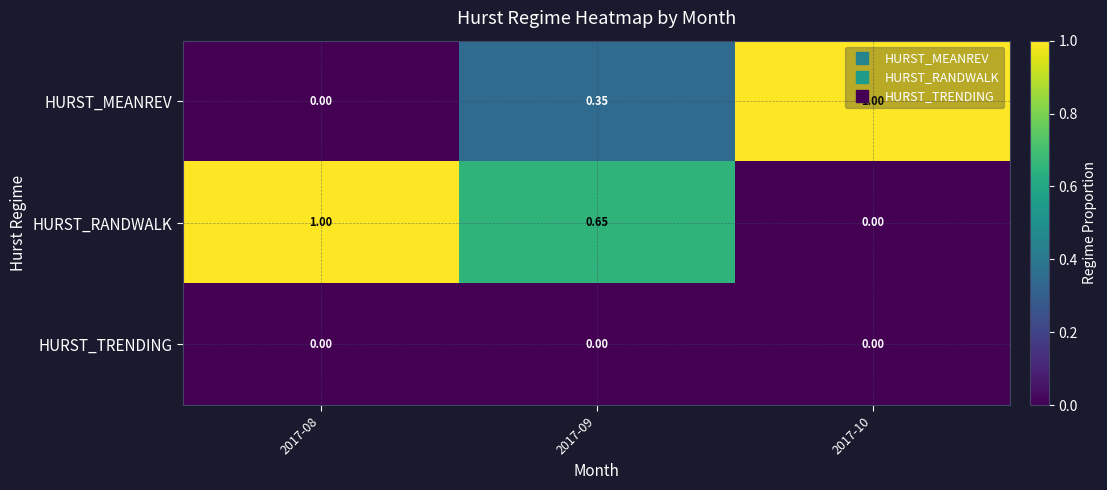

Which series has the largest total across all categories?

HURST_RANDWALK